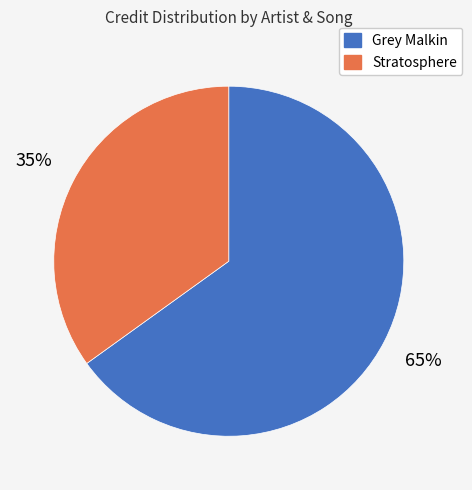

How many segments does this pie chart have?

2